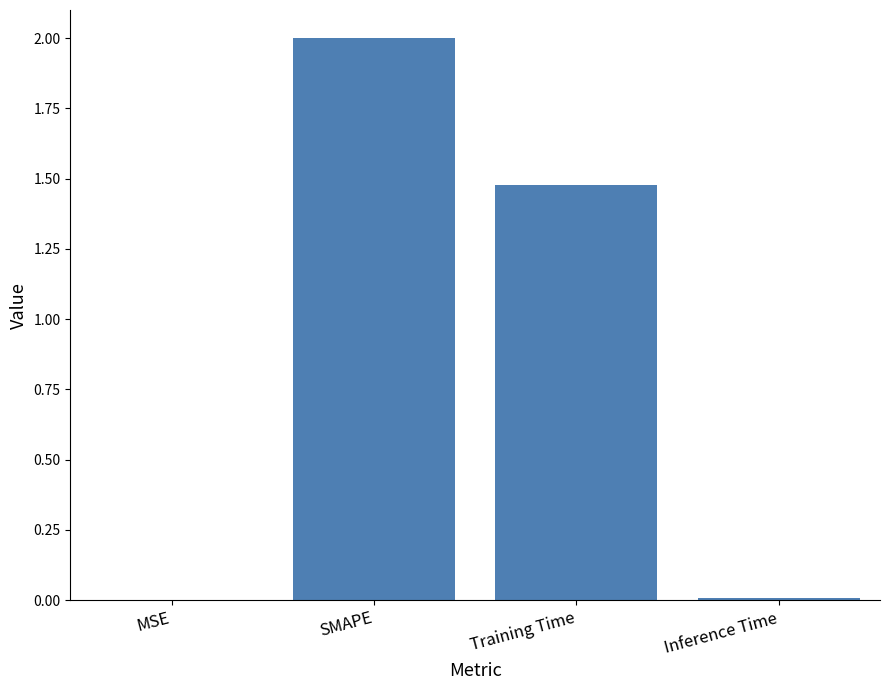

Count the number of data series in this chart.

1